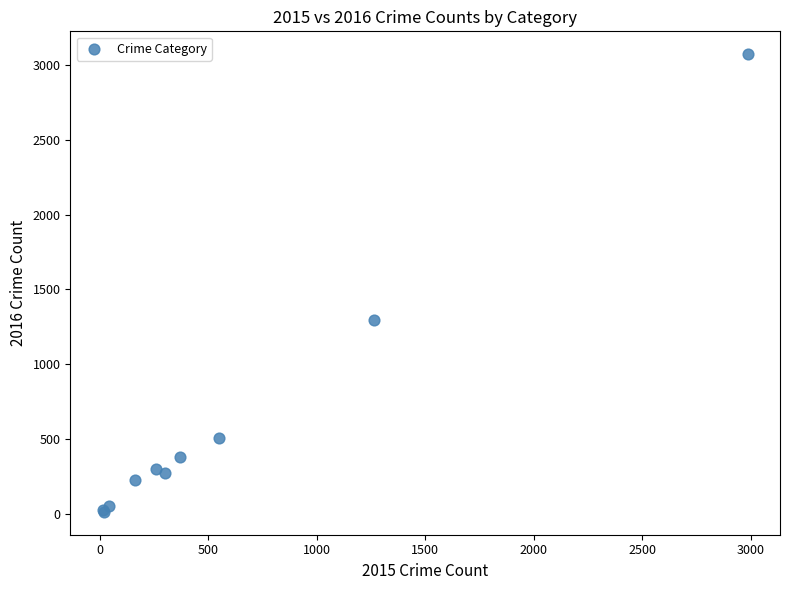

What Y value in the scatter plot is closest to 1542?

1297